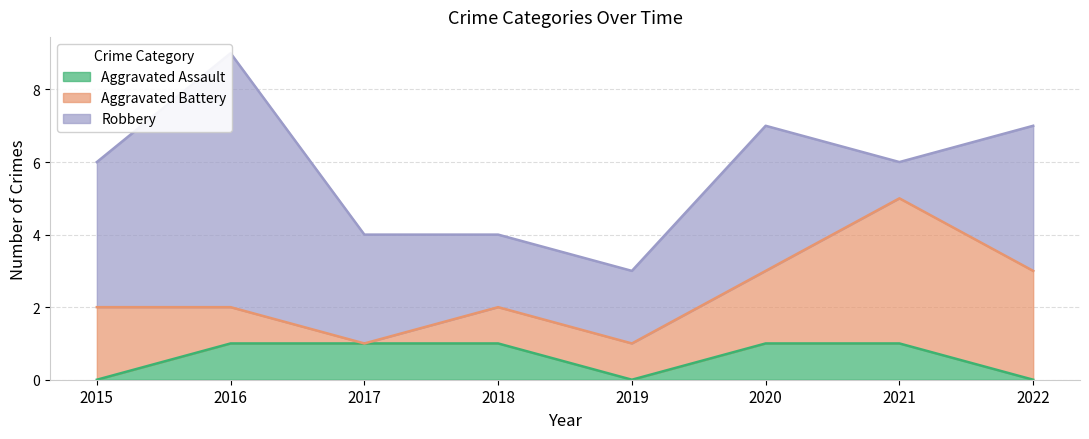

What is the maximum value for Aggravated Assault?

1